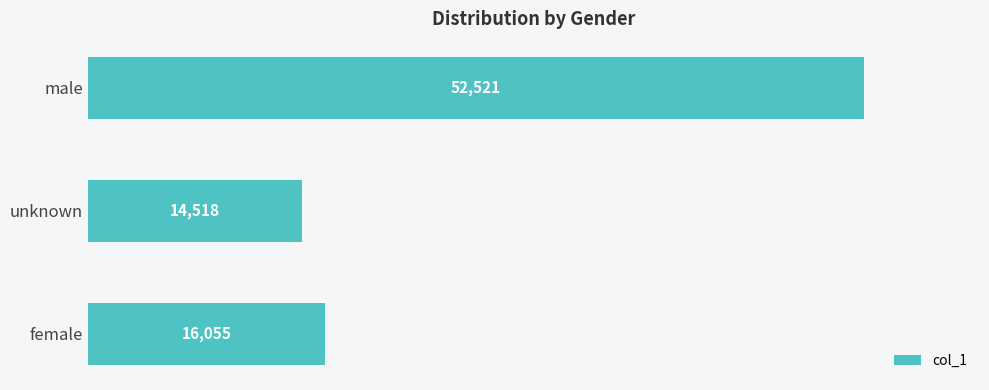

How many series are shown in this chart?

1